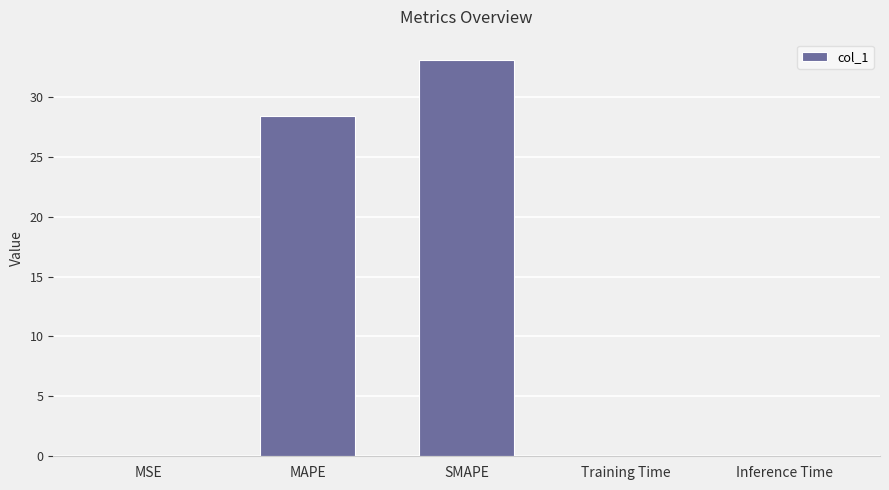

The value at Inference Time is 0.0. True or false?

True